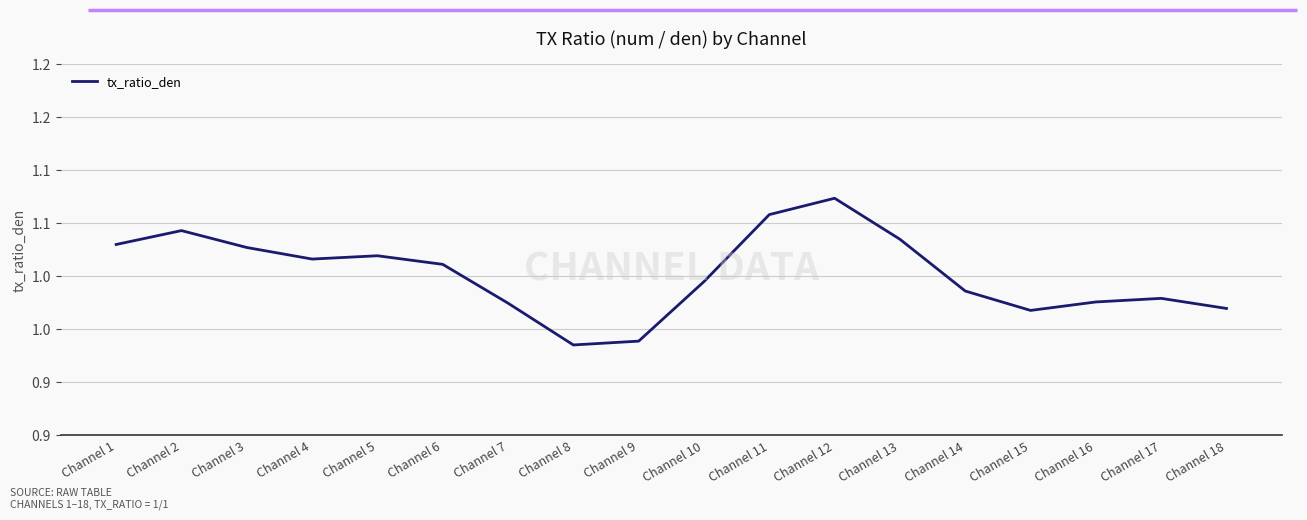

Between Channel 12 and Channel 10, which is larger?

Channel 12